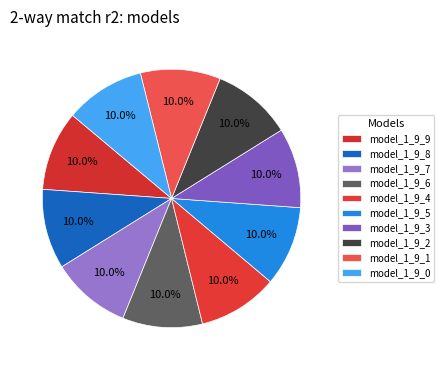

How many slices are in this pie chart?

10